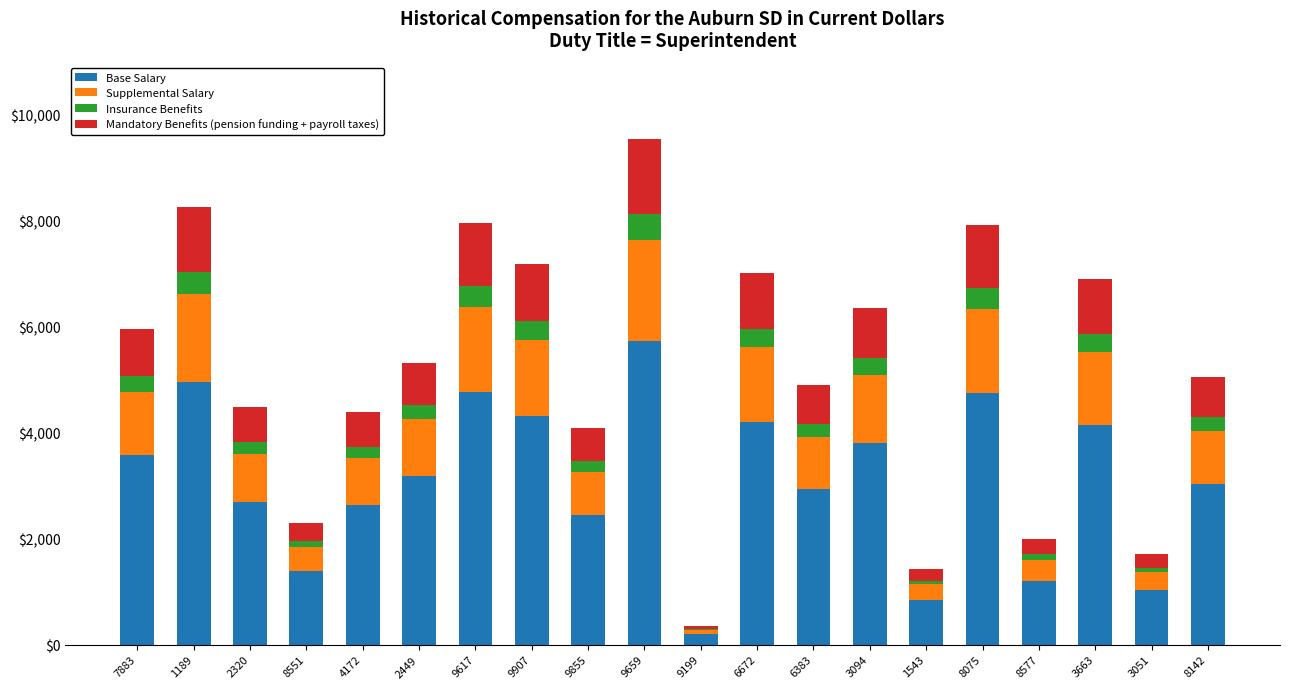

The Base Salary series shows 1142.4 at 6672. True or false?

False